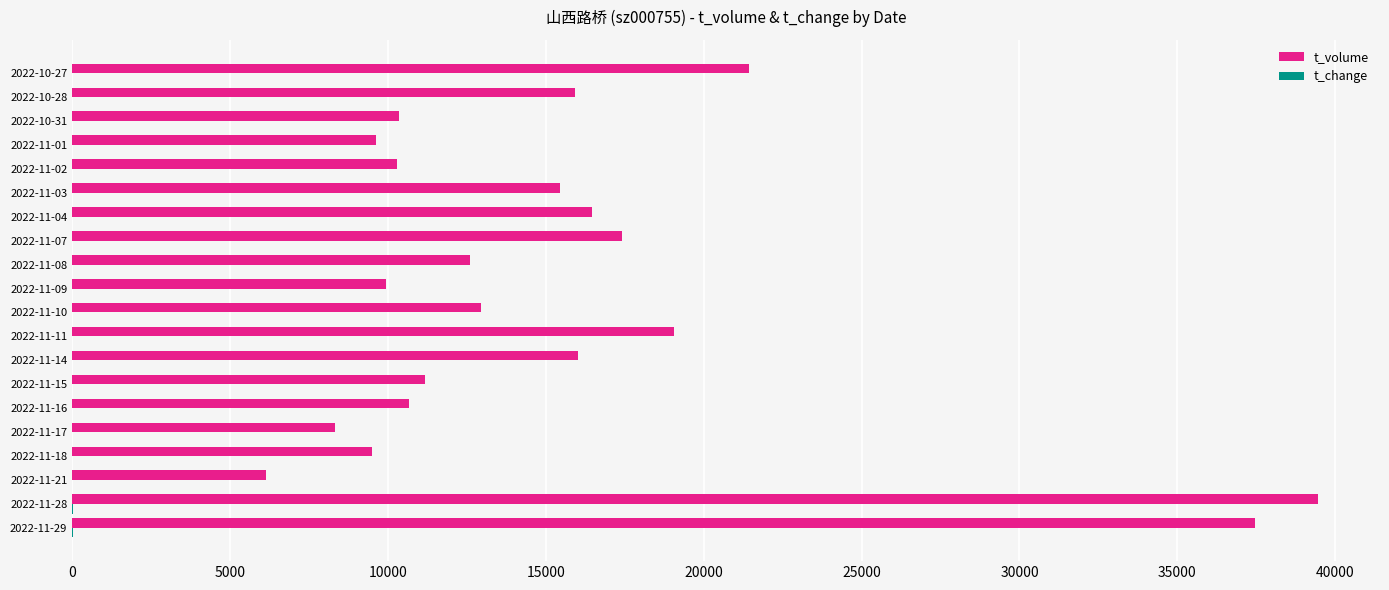

What is the maximum value shown in the chart?

39447.0